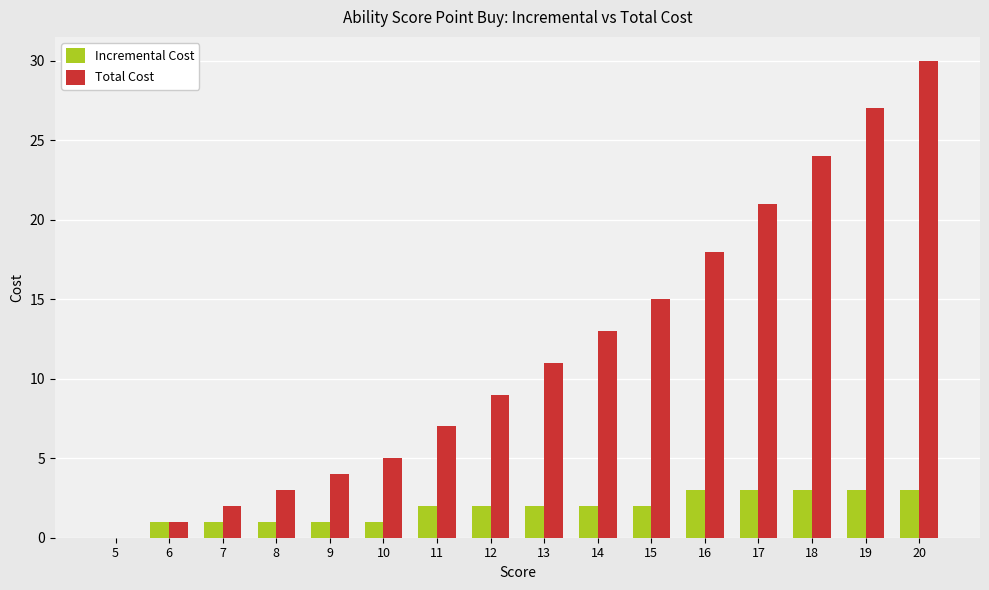

At which category is the sum across all series the highest?

20